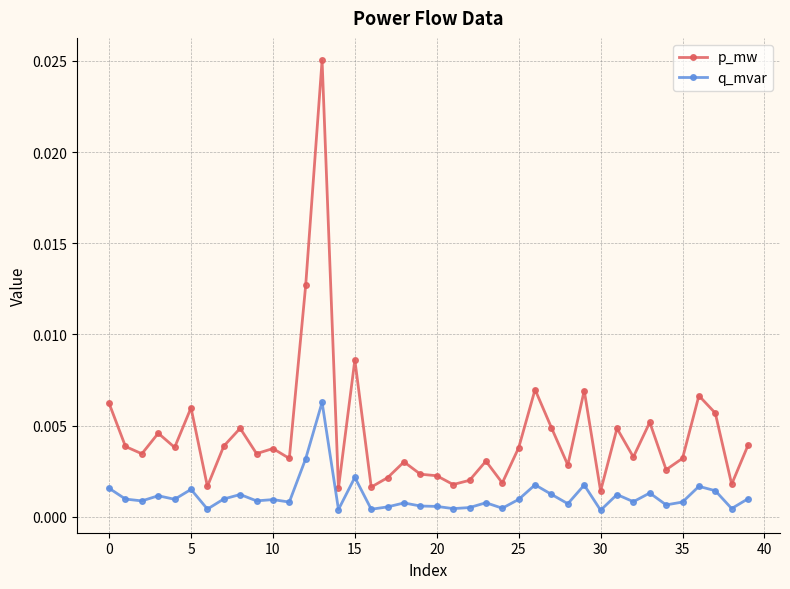

Is this an area chart (filled region under the line)?

No